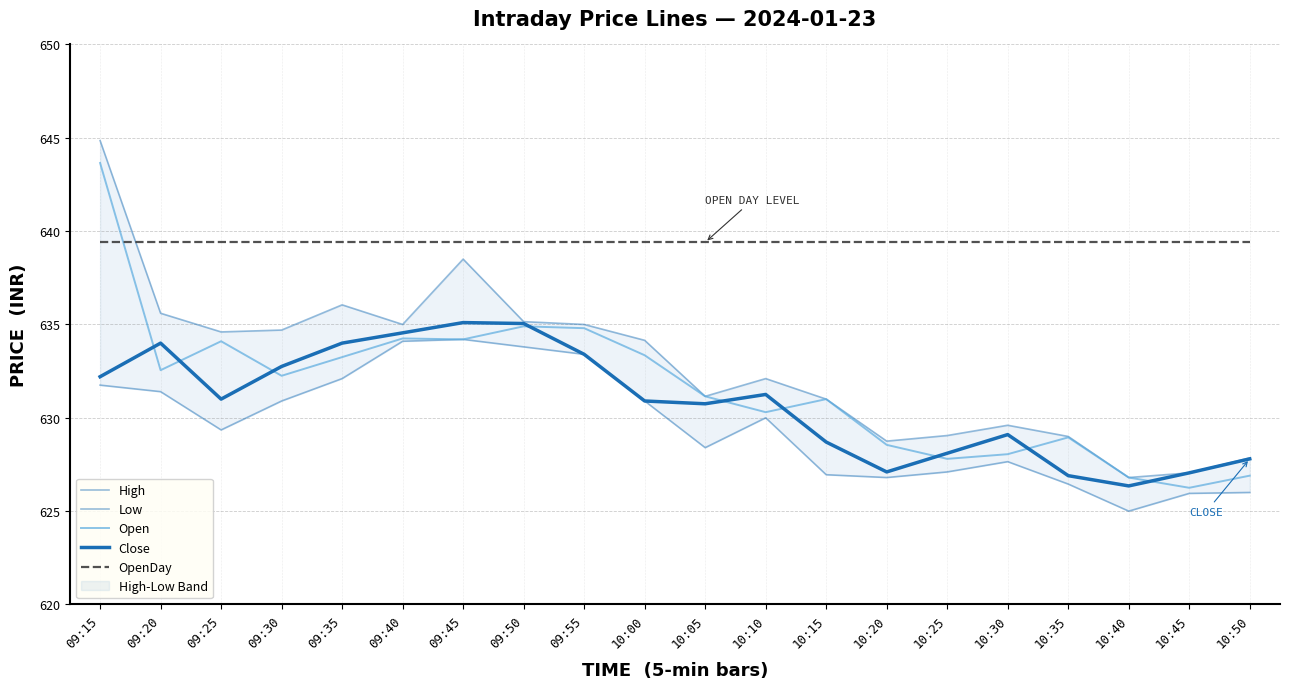

Rank the series by their maximum value, from lowest to highest.

Low, Close, OpenDay, Open, High